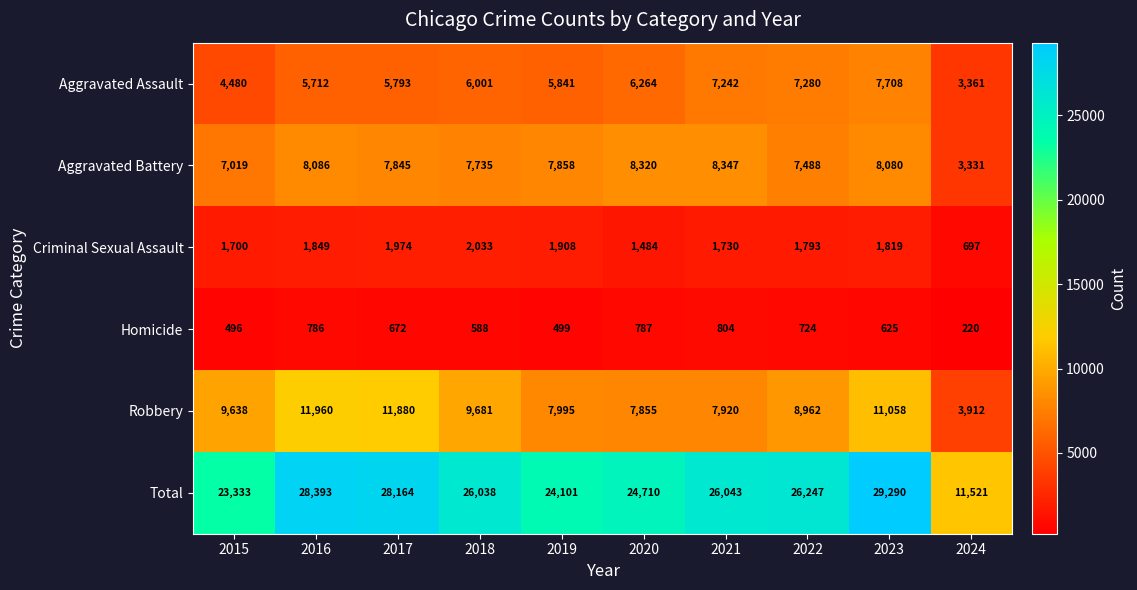

Rank the series by their maximum value, from lowest to highest.

Homicide, Criminal Sexual Assault, Aggravated Assault, Aggravated Battery, Robbery, Total